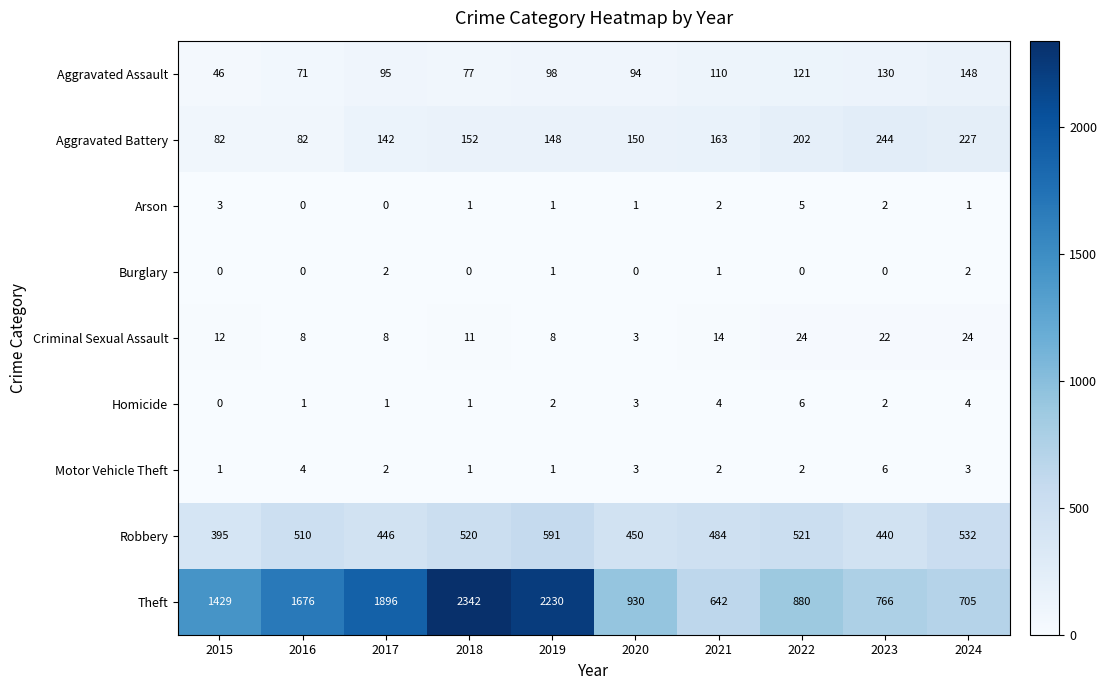

What is the sum of the Robbery values at 2016 and 2017?

956